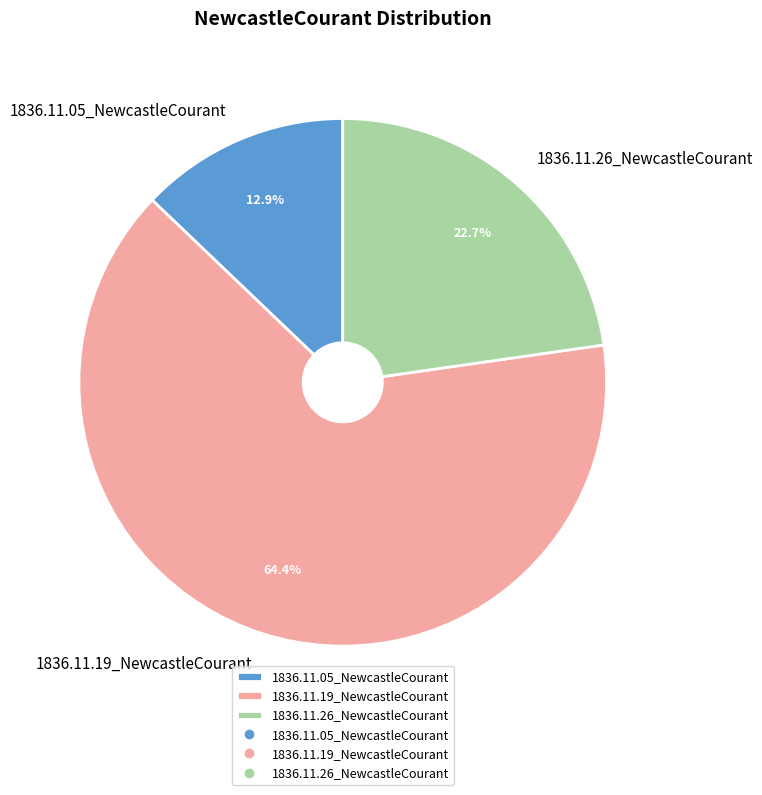

Rank the categories by value from lowest to highest.

1836.11.05_NewcastleCourant, 1836.11.26_NewcastleCourant, 1836.11.19_NewcastleCourant